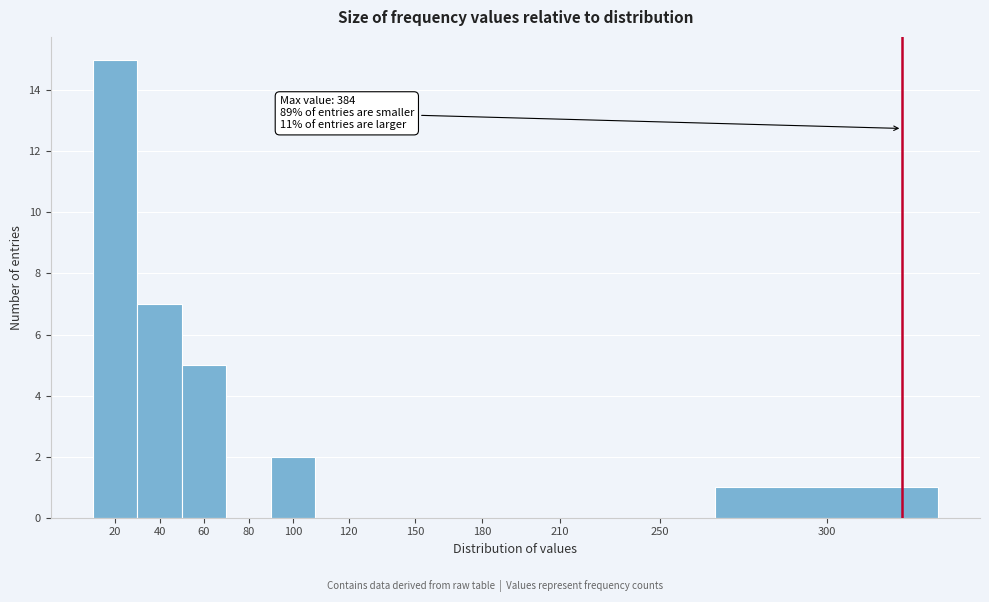

Reading right to left, list all the values displayed in this chart.

300=1	250=0	210=0	180=0	150=0	120=0	100=2	80=0	60=5	40=7	20=15